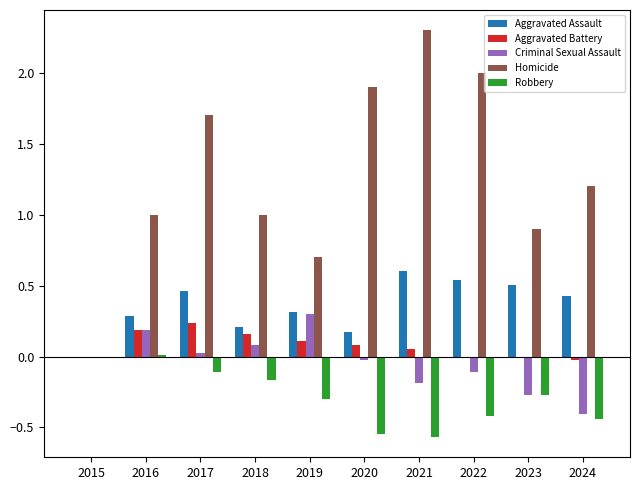

Which category has the highest value across all series?

2021